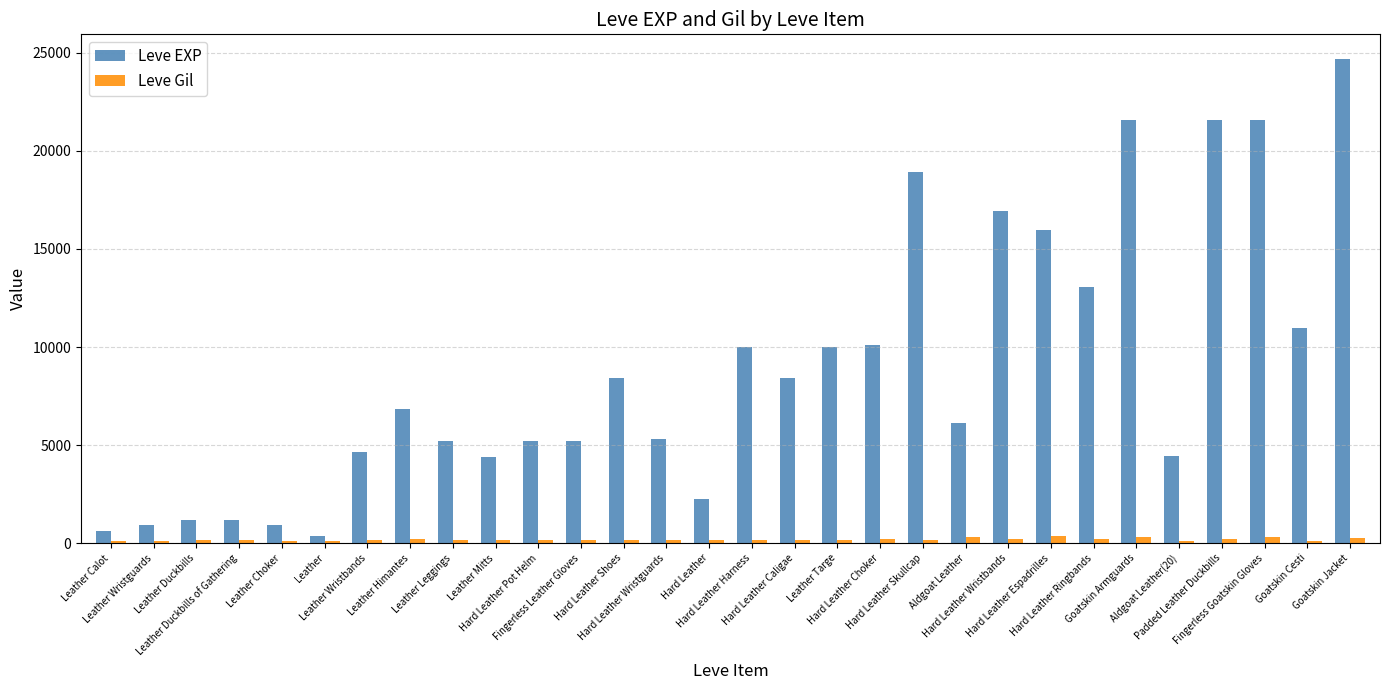

True or false: Leve EXP has a value of 2167 at Hard Leather Pot Helm.

False